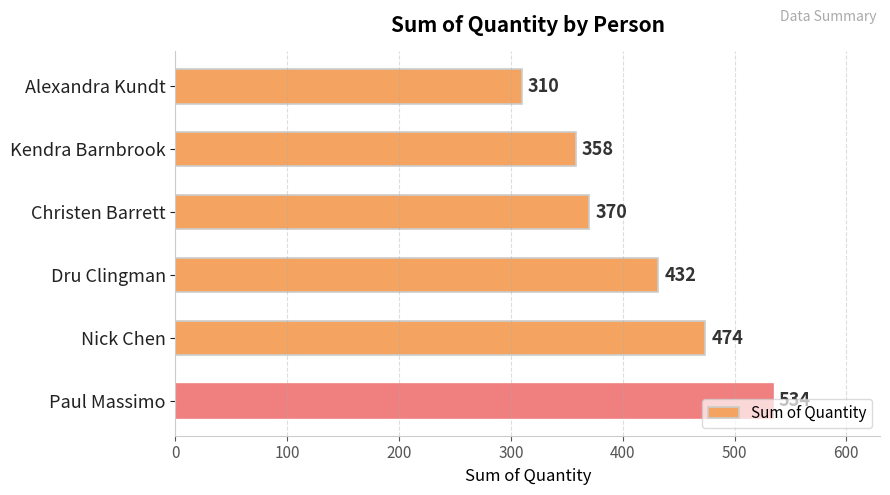

True or false: the data shows 370 at Christen Barrett.

True